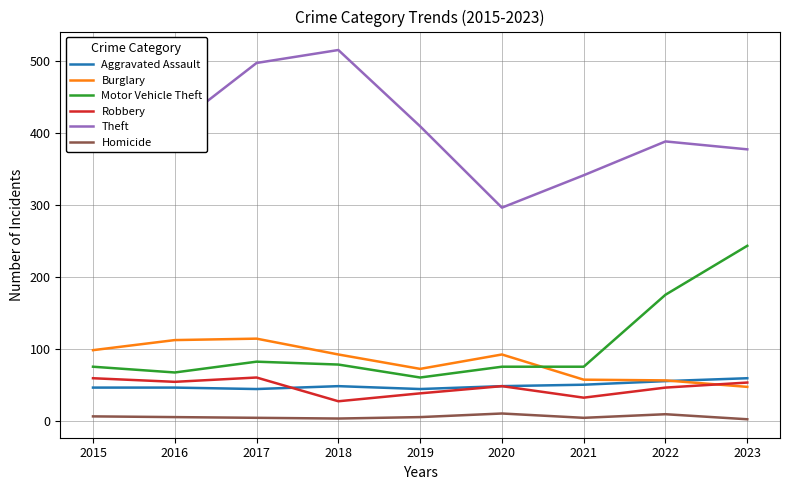

What is the smallest value displayed?

2